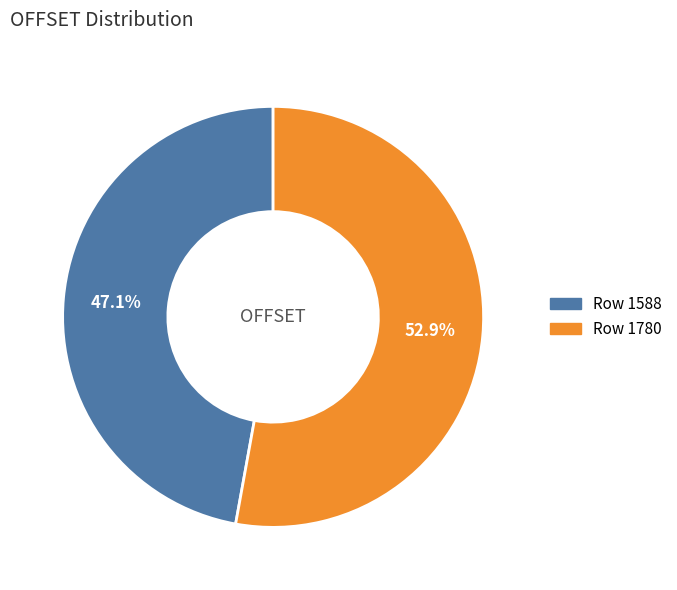

What percentage is the Row 1588 slice, to the nearest percent?

47%